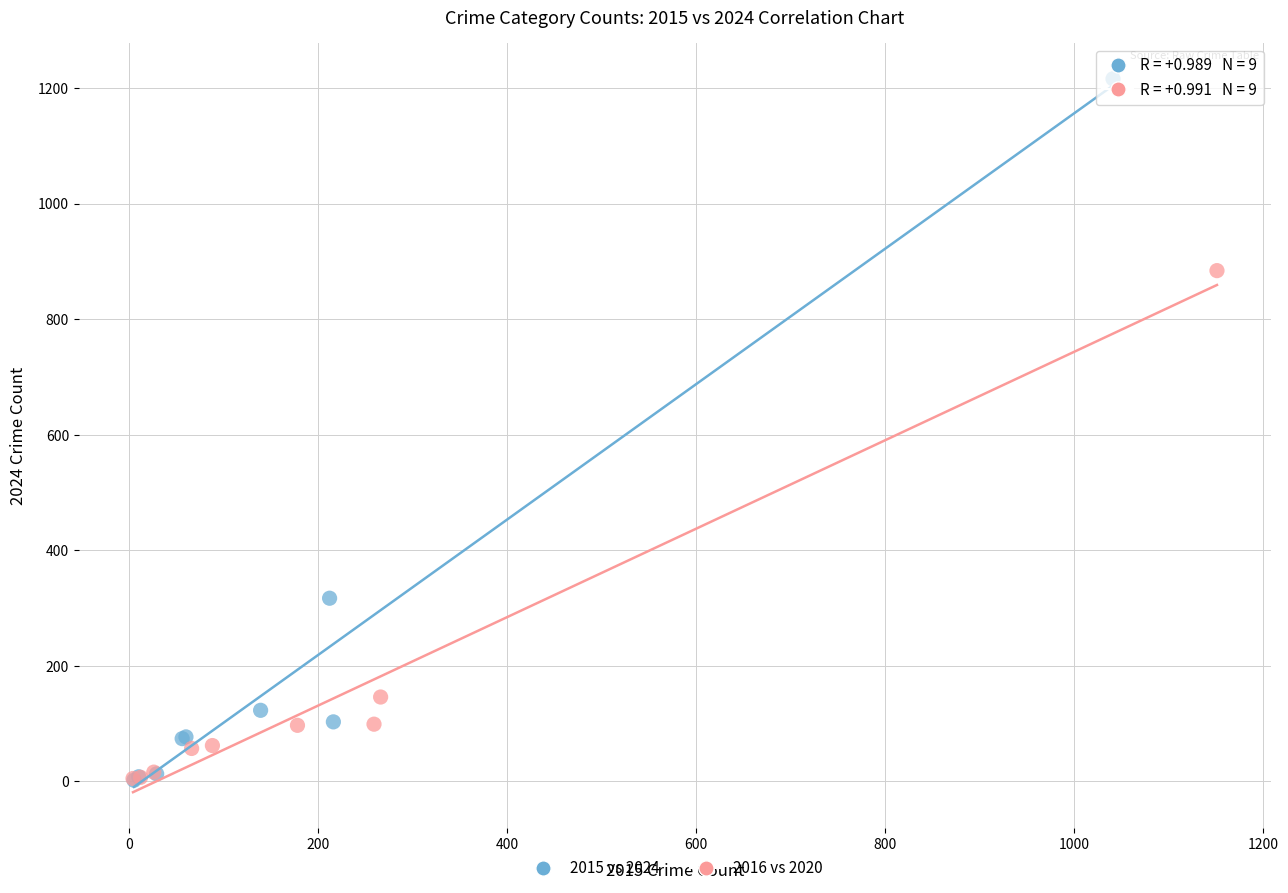

Which series contains the highest Y value?

2015 vs 2024